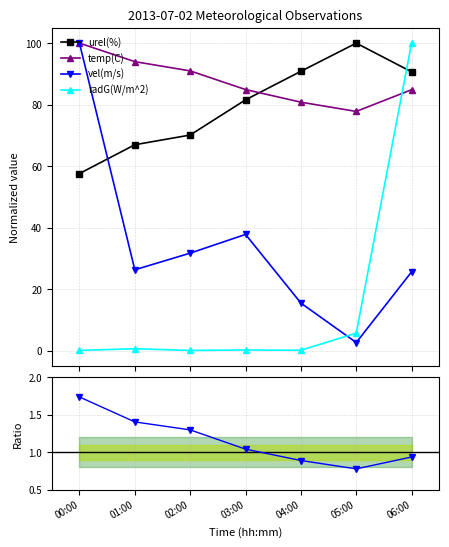

Which series has the largest total across all categories?

temp(C)